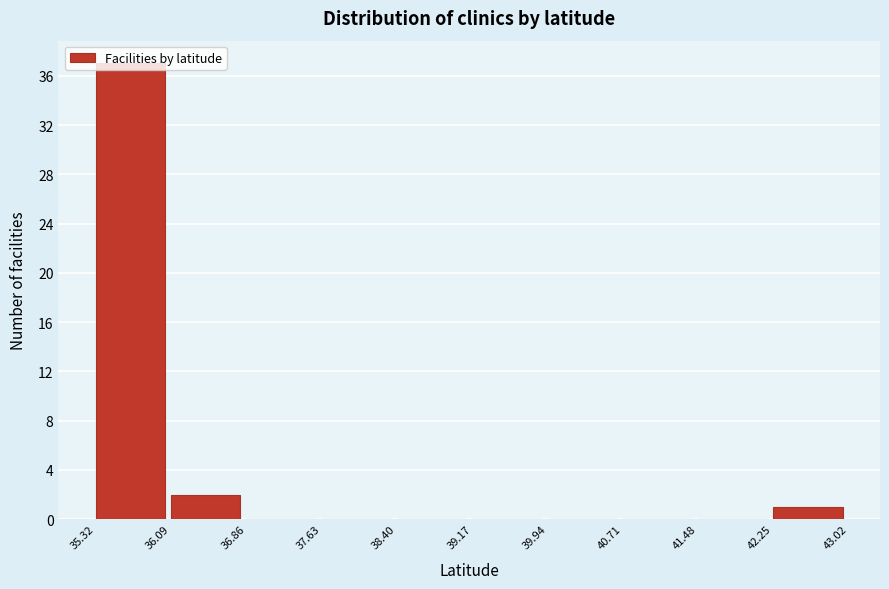

Reading left to right, list every bar in this chart as the range it spans on the x-axis followed by its height. The values are not printed on the chart, so give them approximately, as read against the axis.

35.32 to 36.09: 37
36.09 to 36.86: 2
36.86 to 37.63: 0
37.63 to 38.40: 0
38.40 to 39.17: 0
39.17 to 39.94: 0
39.94 to 40.71: 0
40.71 to 41.48: 0
41.48 to 42.25: 0
42.25 to 43.02: 1